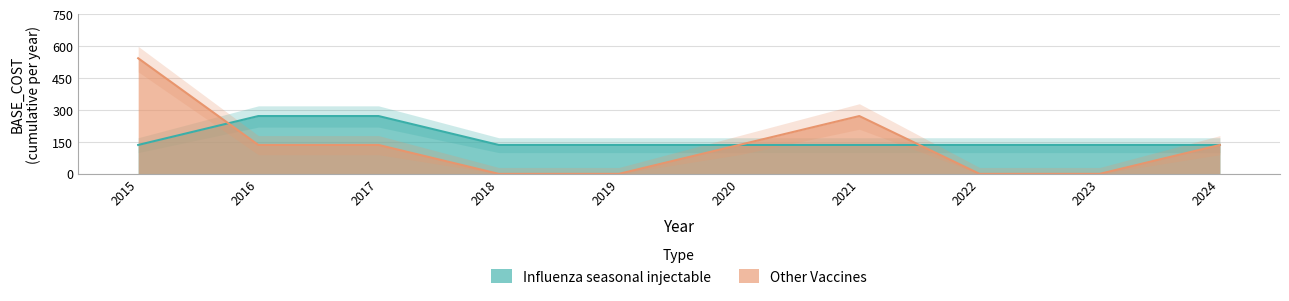

Which category has the lowest value in the Other Vaccines series?

2018